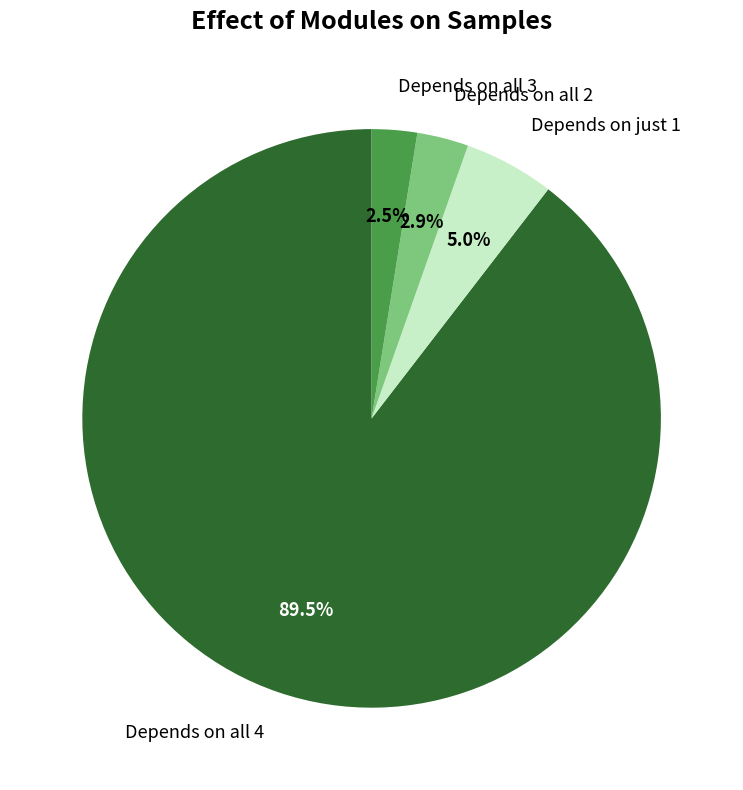

Between Depends on all 4 and Depends on all 3, which is larger?

Depends on all 4